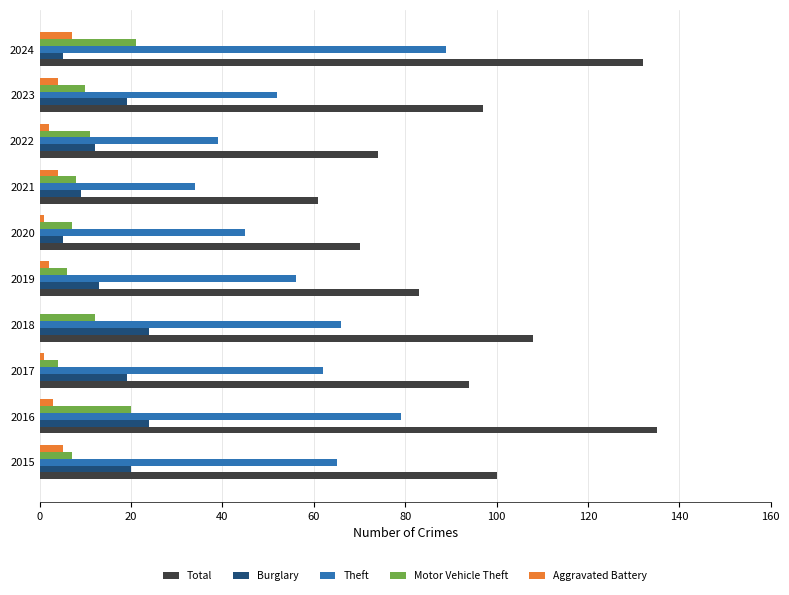

The value of Aggravated Battery at 2023 is 4. True or false?

True